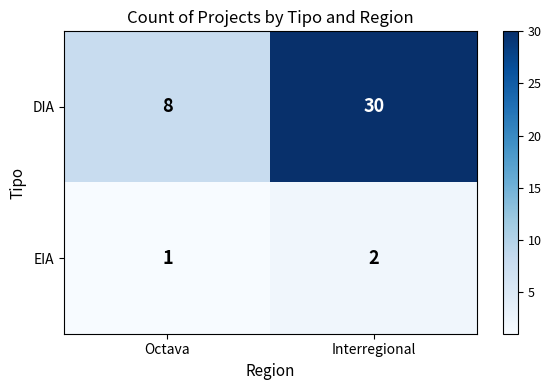

Is the value of EIA at Interregional greater than the value of DIA at Octava?

No